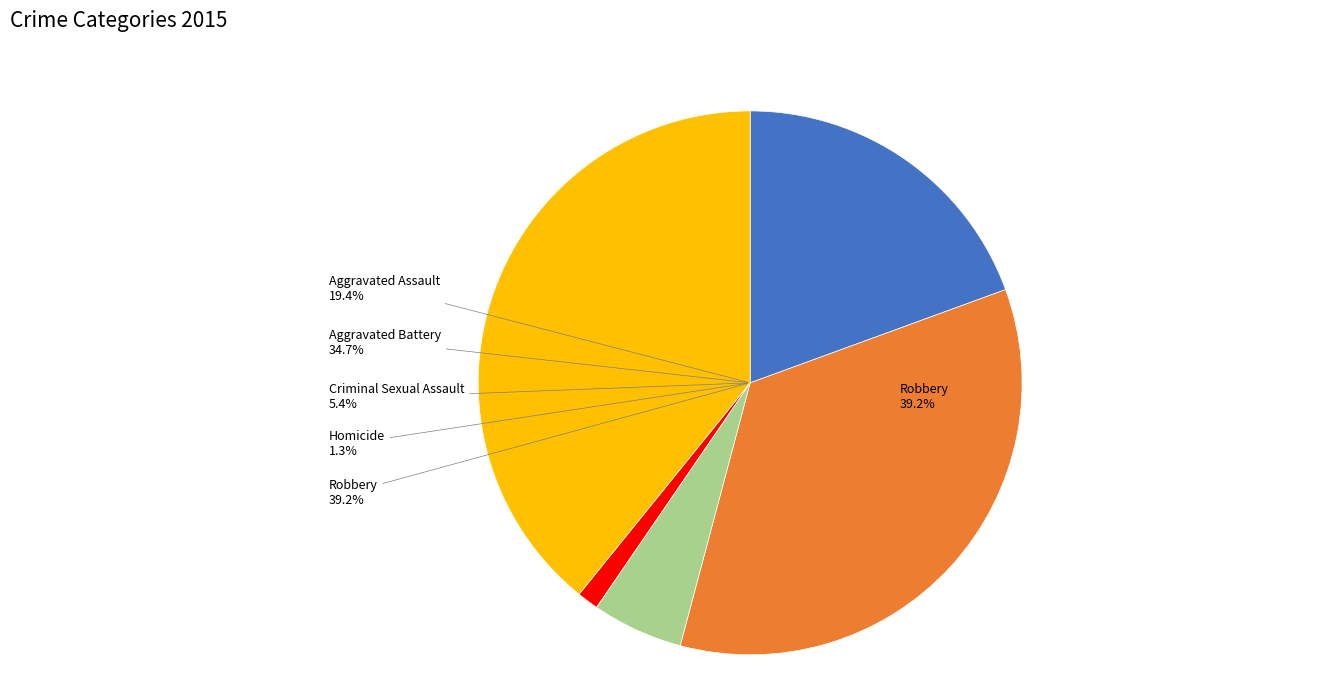

Which has a higher value, Aggravated Battery or Aggravated Assault?

Aggravated Battery